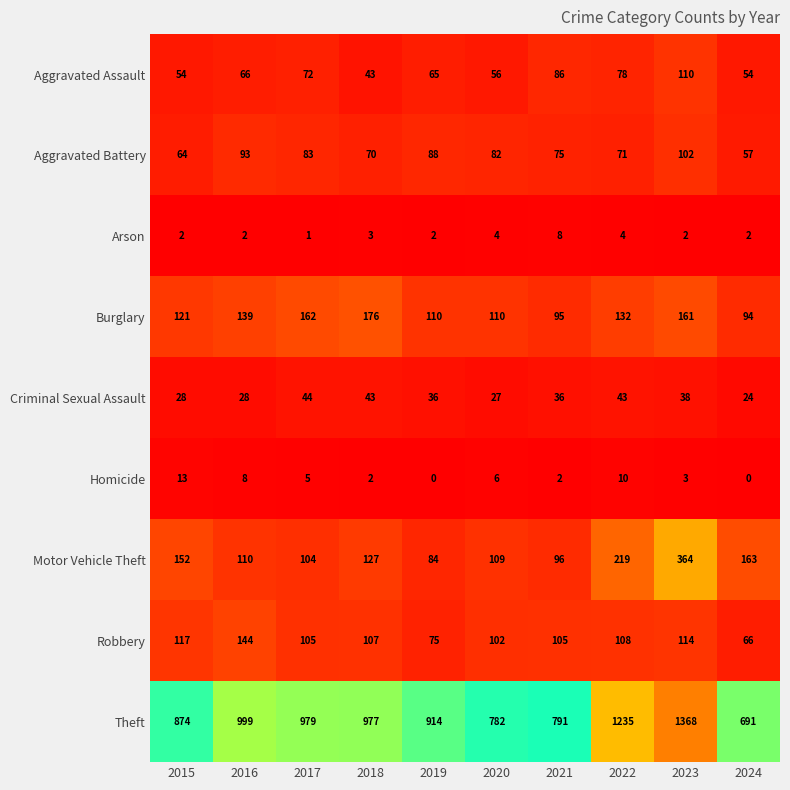

What is the difference between the second highest and minimum values in the Aggravated Assault series?

43